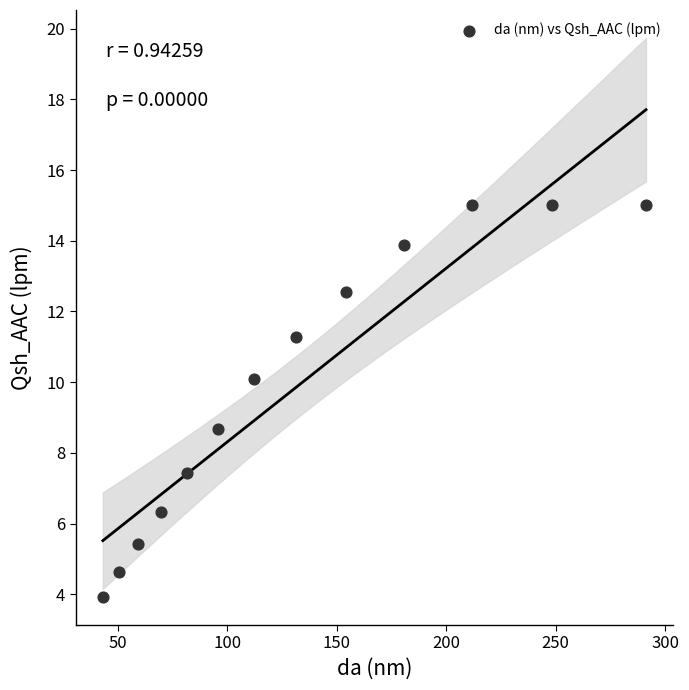

What Y value in the scatter plot is closest to 9?

8.7